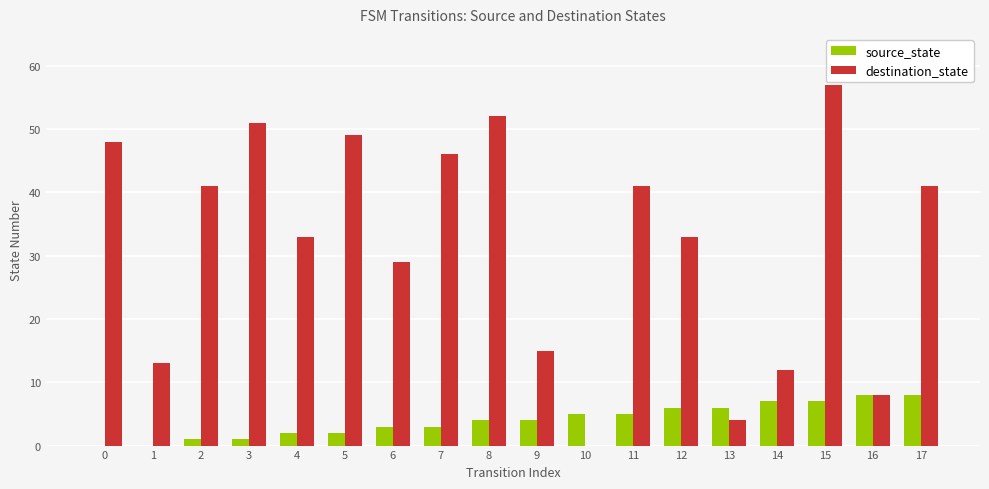

How many groups of bars are there?

18